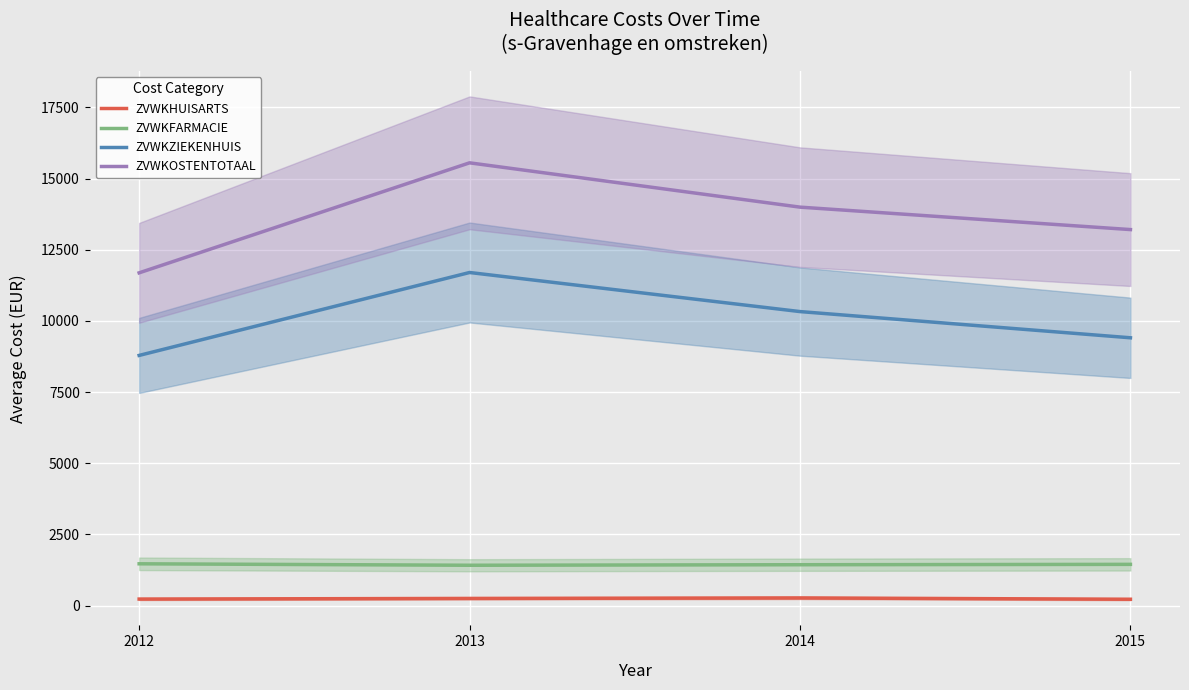

Which series has the largest total across all categories?

ZVWKOSTENTOTAAL